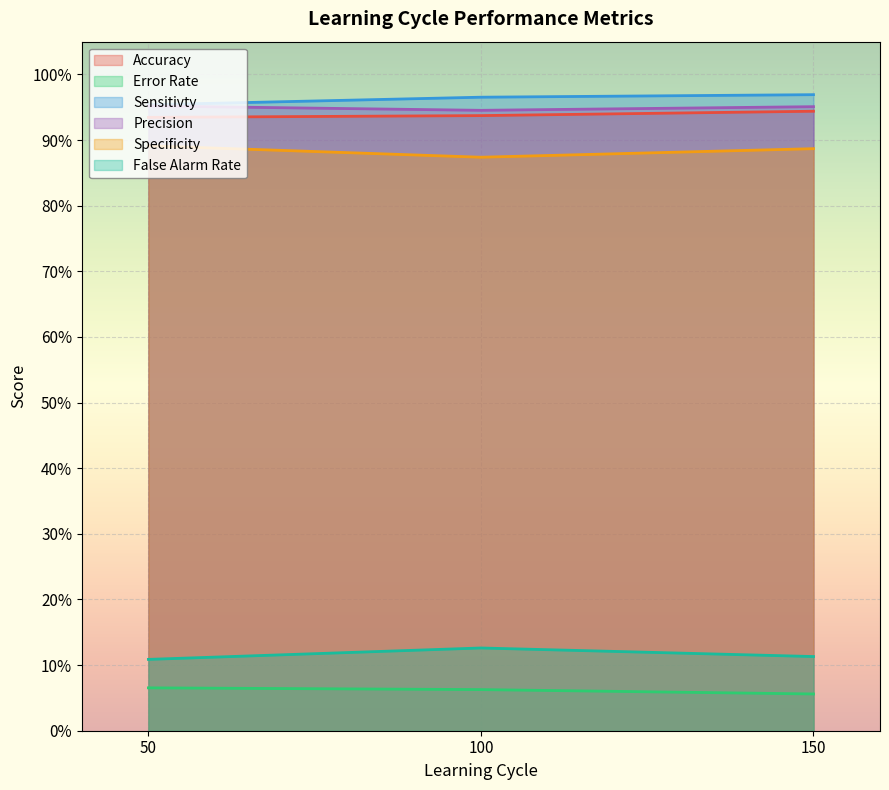

Reading left to right, what are all the values shown in this chart?

Accuracy: 50=0.9	100=0.9	150=0.9
Error Rate: 50=0.1	100=0.1	150=0.1
Sensitivty: 50=1.0	100=1.0	150=1.0
Precision: 50=1.0	100=0.9	150=1.0
Specificity: 50=0.9	100=0.9	150=0.9
False Alarm Rate: 50=0.1	100=0.1	150=0.1